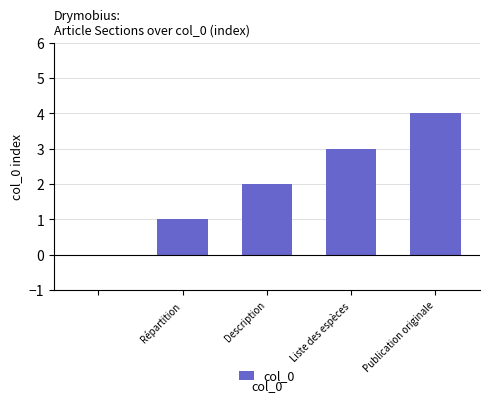

What is the greatest value displayed?

4